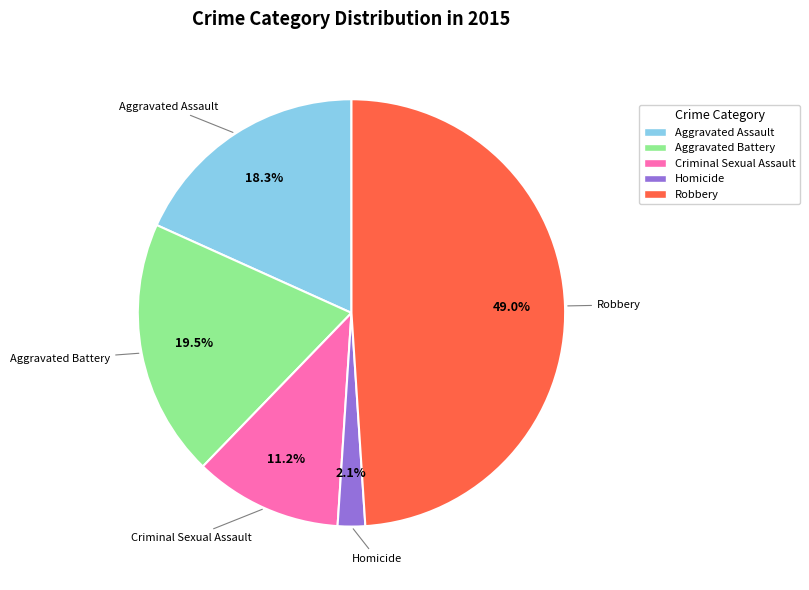

Is there any slice that represents more than half of the pie?

No